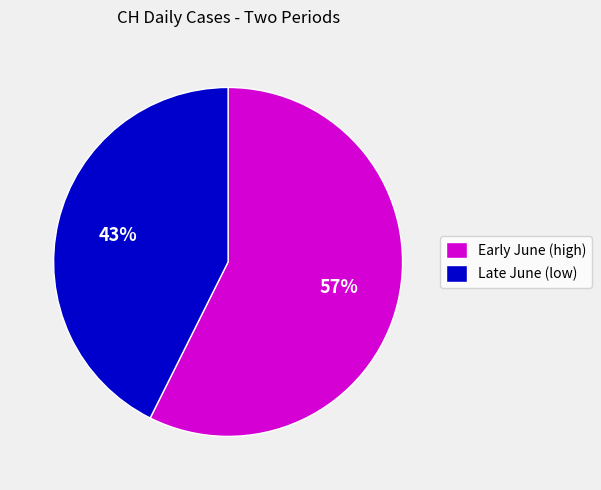

What is the largest slice in the pie chart?

Early June (high)